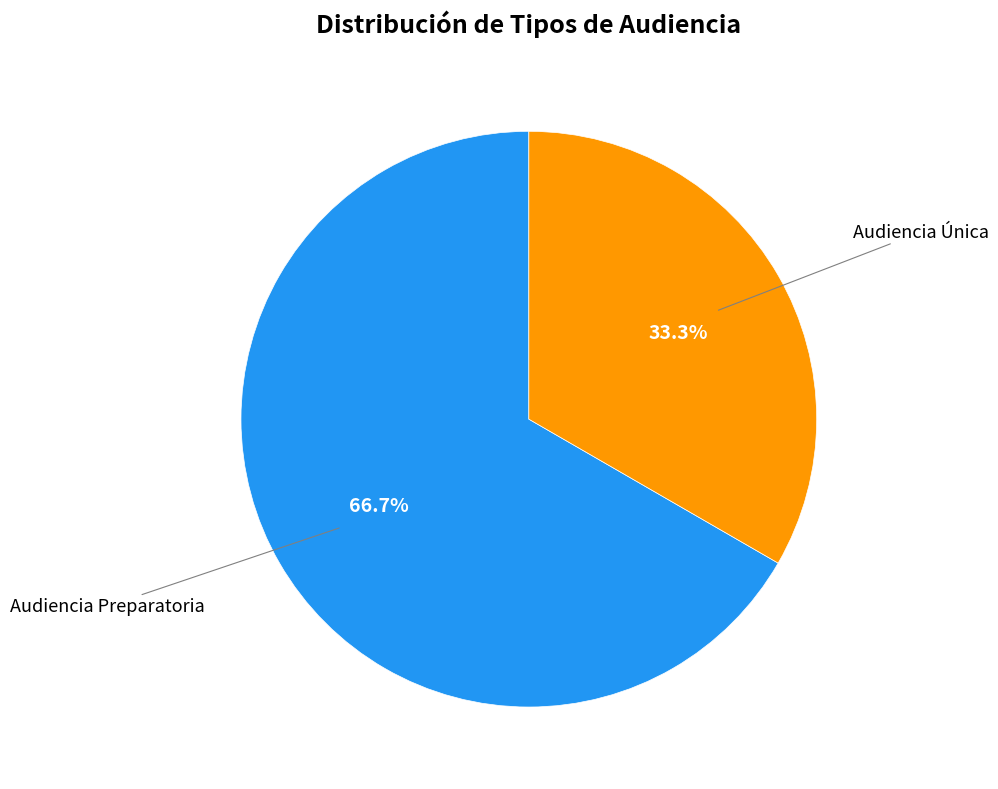

Does any single category account for the majority?

Yes